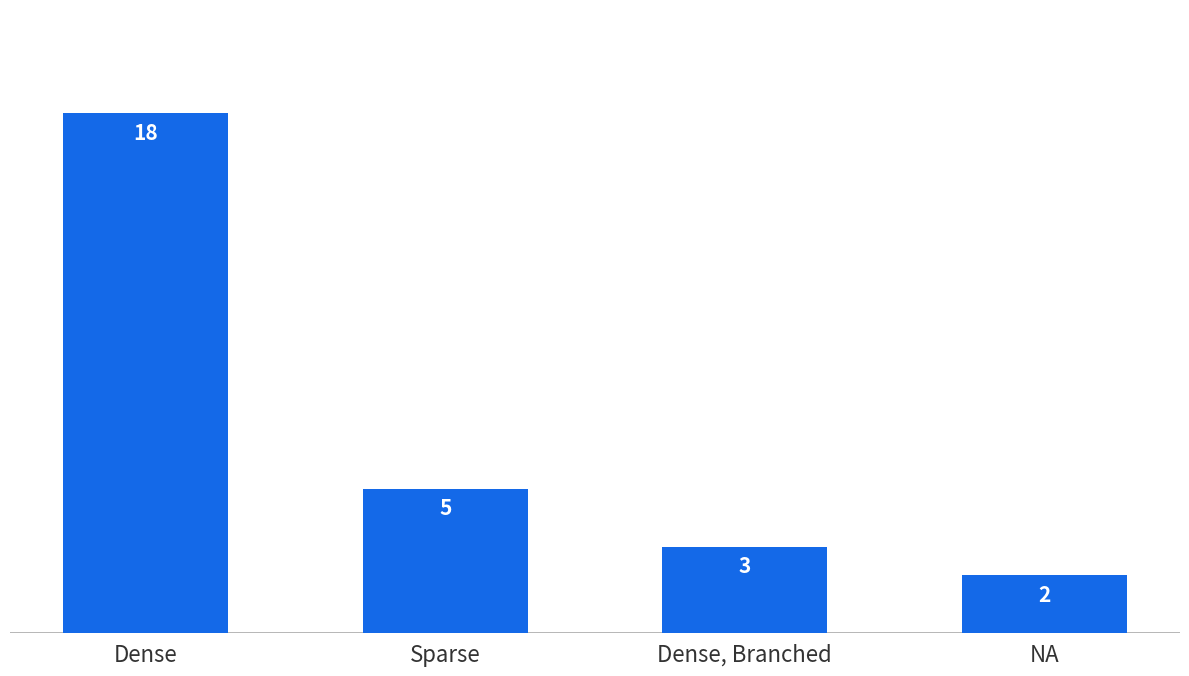

True or false: the data shows 18 at Dense.

True